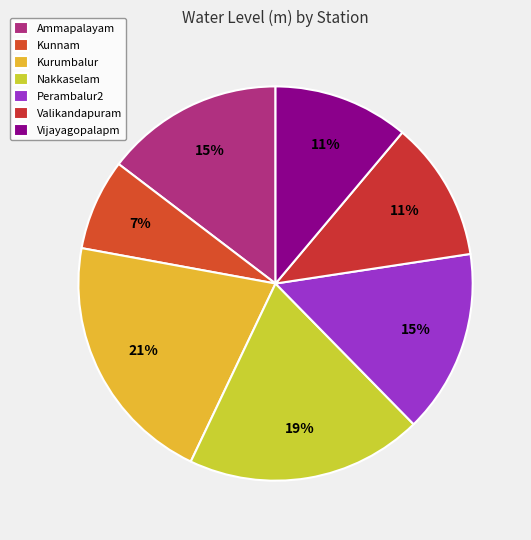

Rank the categories by value from highest to lowest.

Kurumbalur, Nakkaselam, Perambalur2, Ammapalayam, Valikandapuram, Vijayagopalapm, Kunnam